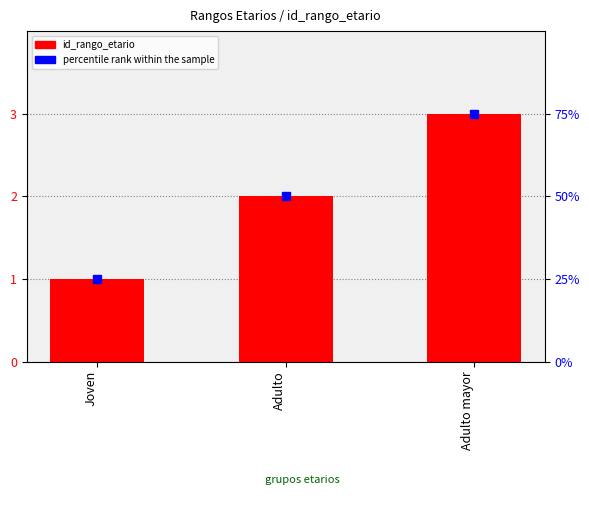

The chart shows a value of 3 at Adulto. True or false?

False